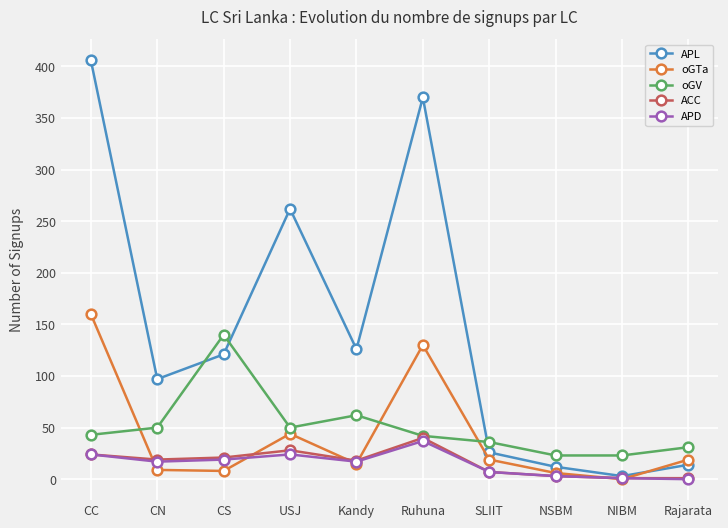

Where is oGTa nearest to the value 80?

USJ